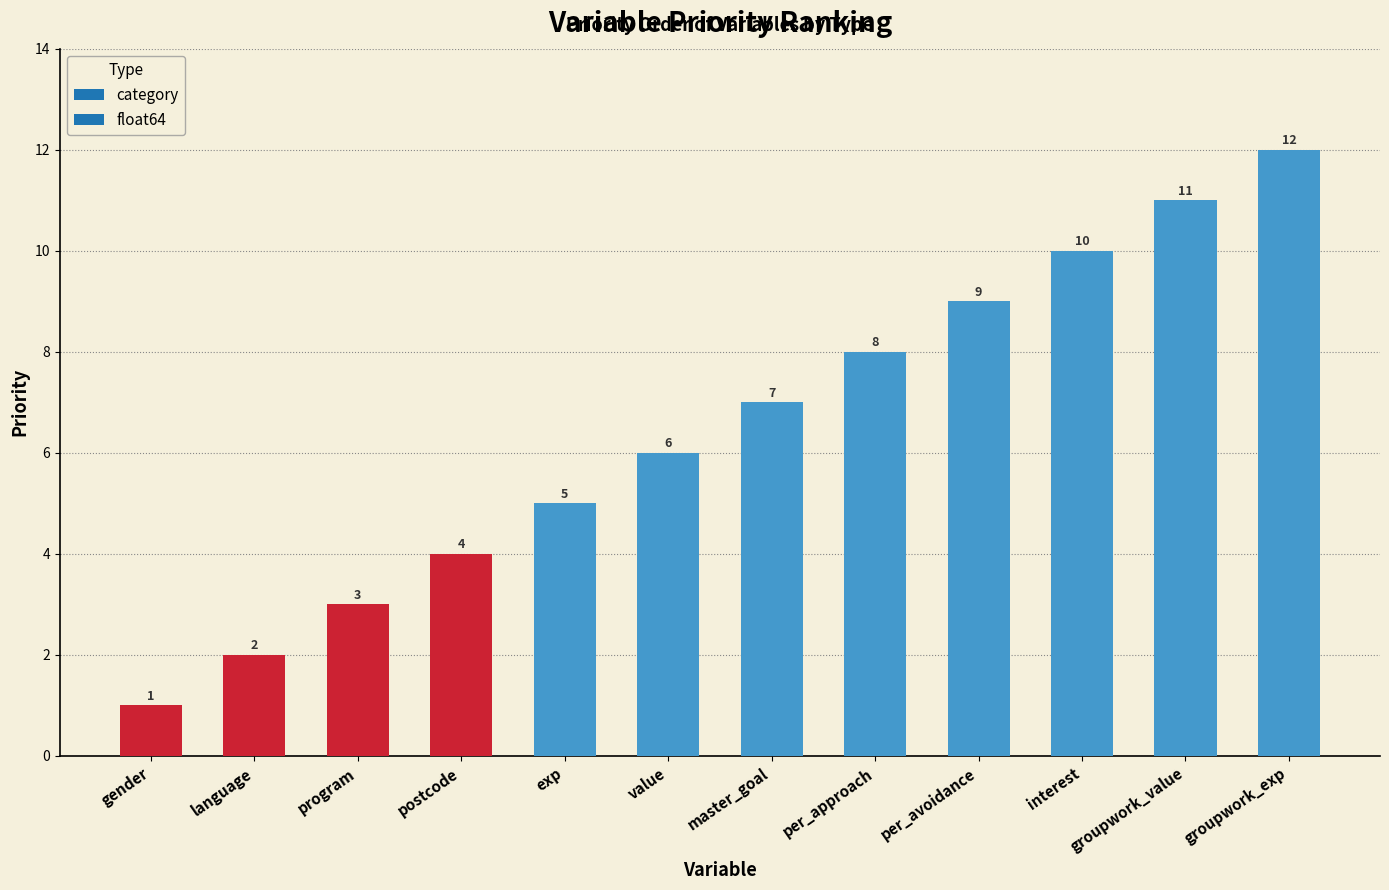

What is the sum of the values at interest and program?

13